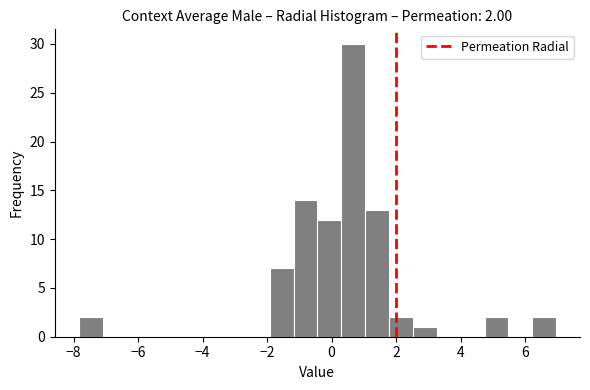

Around what value on the x-axis is the tallest bar? Give the approximate position of its centre, as read against the axis.

0.6